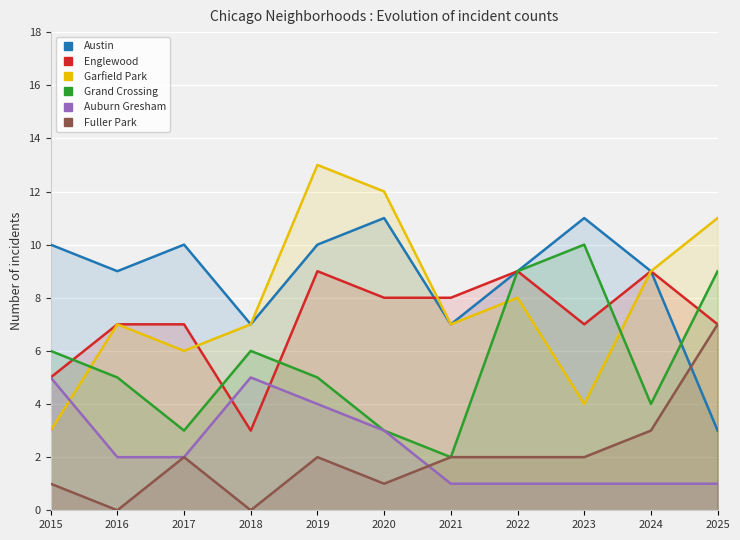

Reading left to right, extract all data points from this chart.

Austin: 2015=10	2016=9	2017=10	2018=7	2019=10	2020=11	2021=7	2022=9	2023=11	2024=9	2025=3
Englewood: 2015=5	2016=7	2017=7	2018=3	2019=9	2020=8	2021=8	2022=9	2023=7	2024=9	2025=7
Garfield Park: 2015=3	2016=7	2017=6	2018=7	2019=13	2020=12	2021=7	2022=8	2023=4	2024=9	2025=11
Grand Crossing: 2015=6	2016=5	2017=3	2018=6	2019=5	2020=3	2021=2	2022=9	2023=10	2024=4	2025=9
Auburn Gresham: 2015=5	2016=2	2017=2	2018=5	2019=4	2020=3	2021=1	2022=1	2023=1	2024=1	2025=1
Fuller Park: 2015=1	2016=0	2017=2	2018=0	2019=2	2020=1	2021=2	2022=2	2023=2	2024=3	2025=7